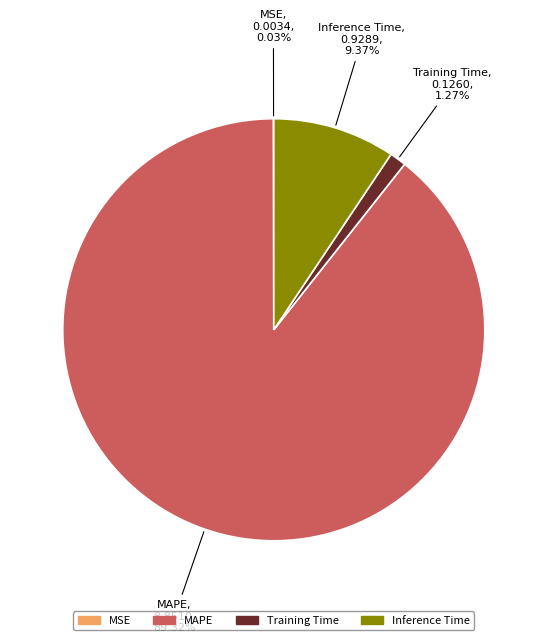

What percentage is the Training Time slice, to the nearest percent?

1%